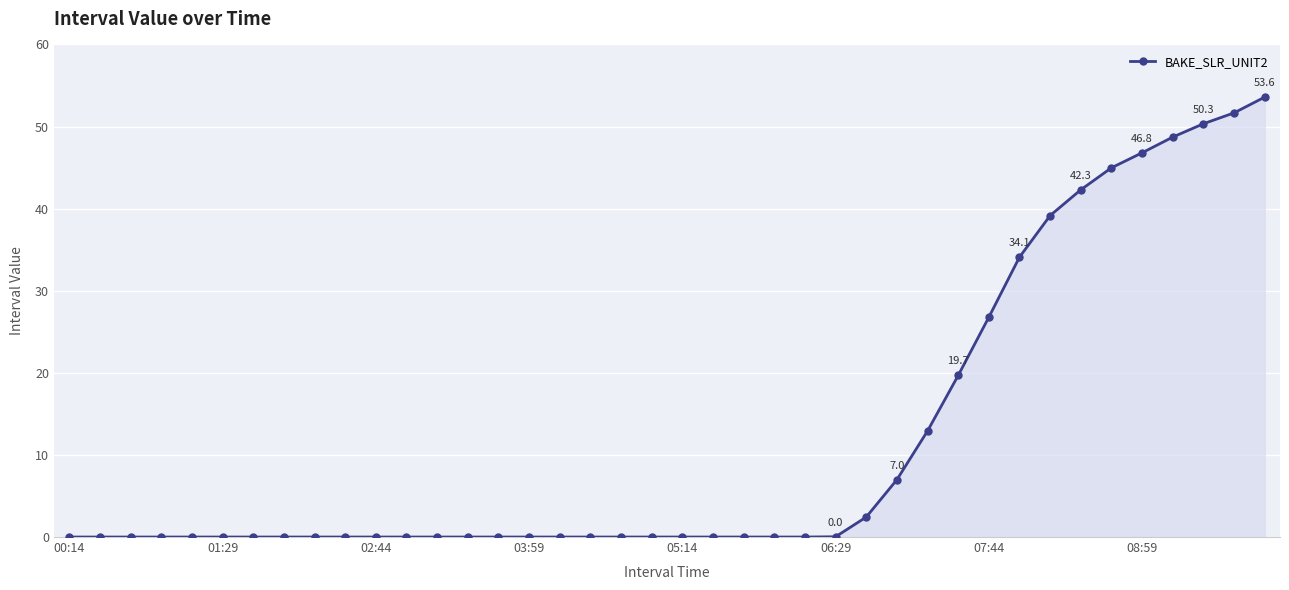

What is the sum of all values?

480.4